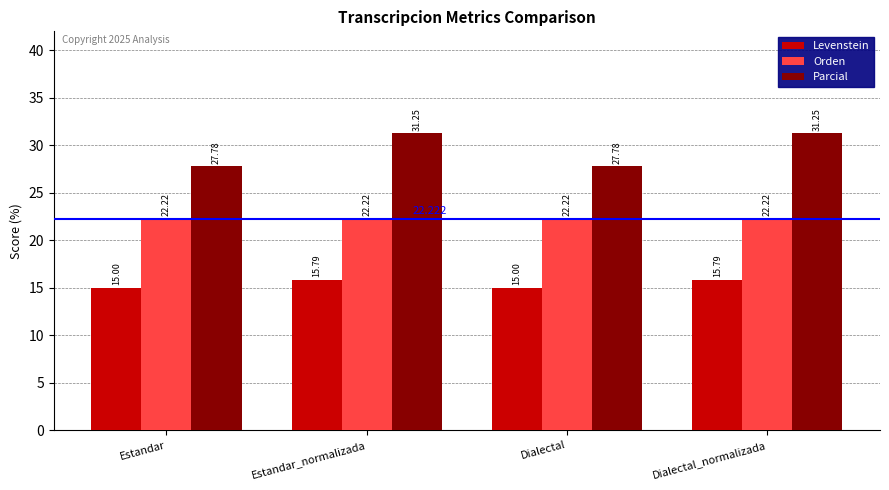

Where does the Parcial series first go above 31?

Estandar_normalizada